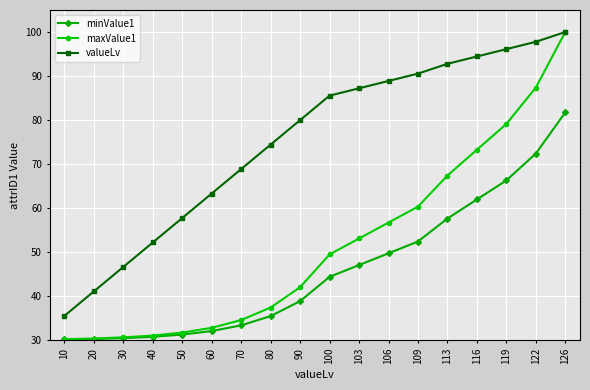

True or false: minValue1 has a value of 25.9 at 126.

False